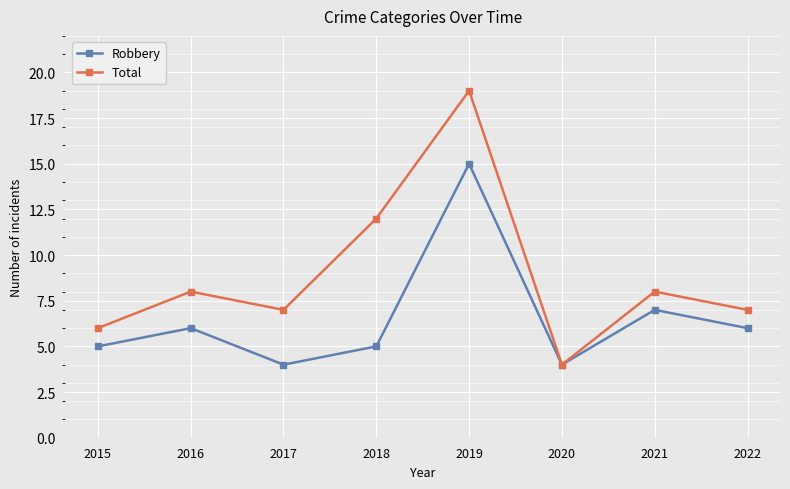

What is the difference between the Total values at 2016 and 2019?

11